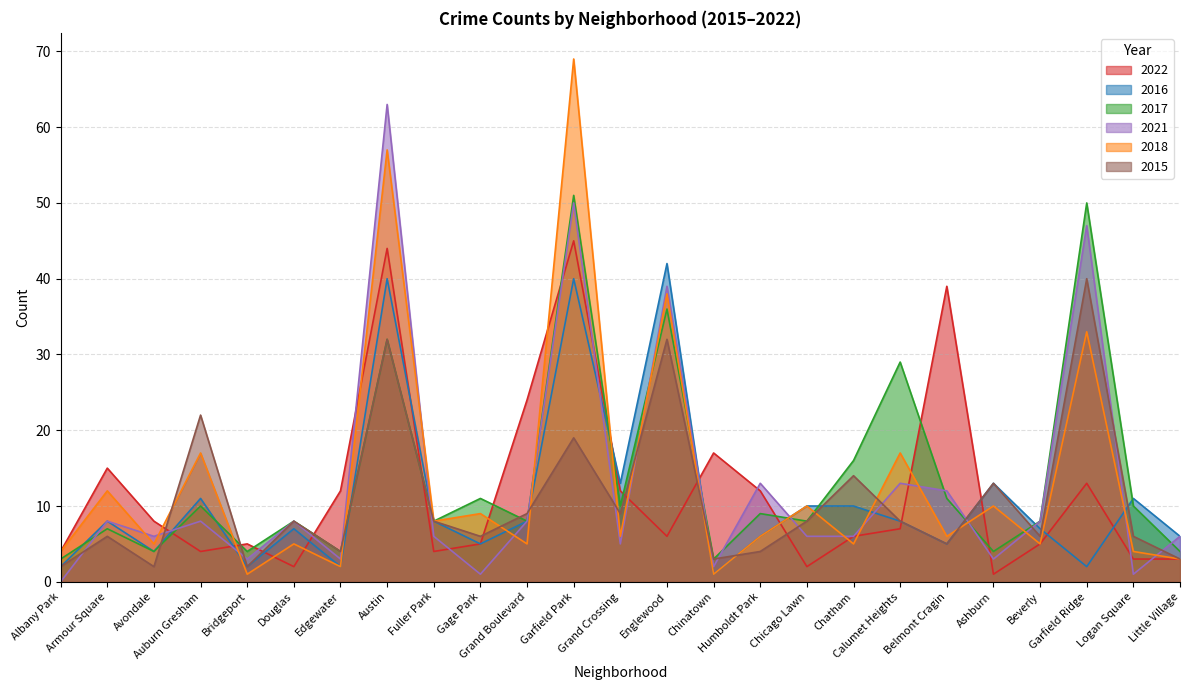

What are all the series names shown in the legend?

2022, 2016, 2017, 2021, 2018, 2015